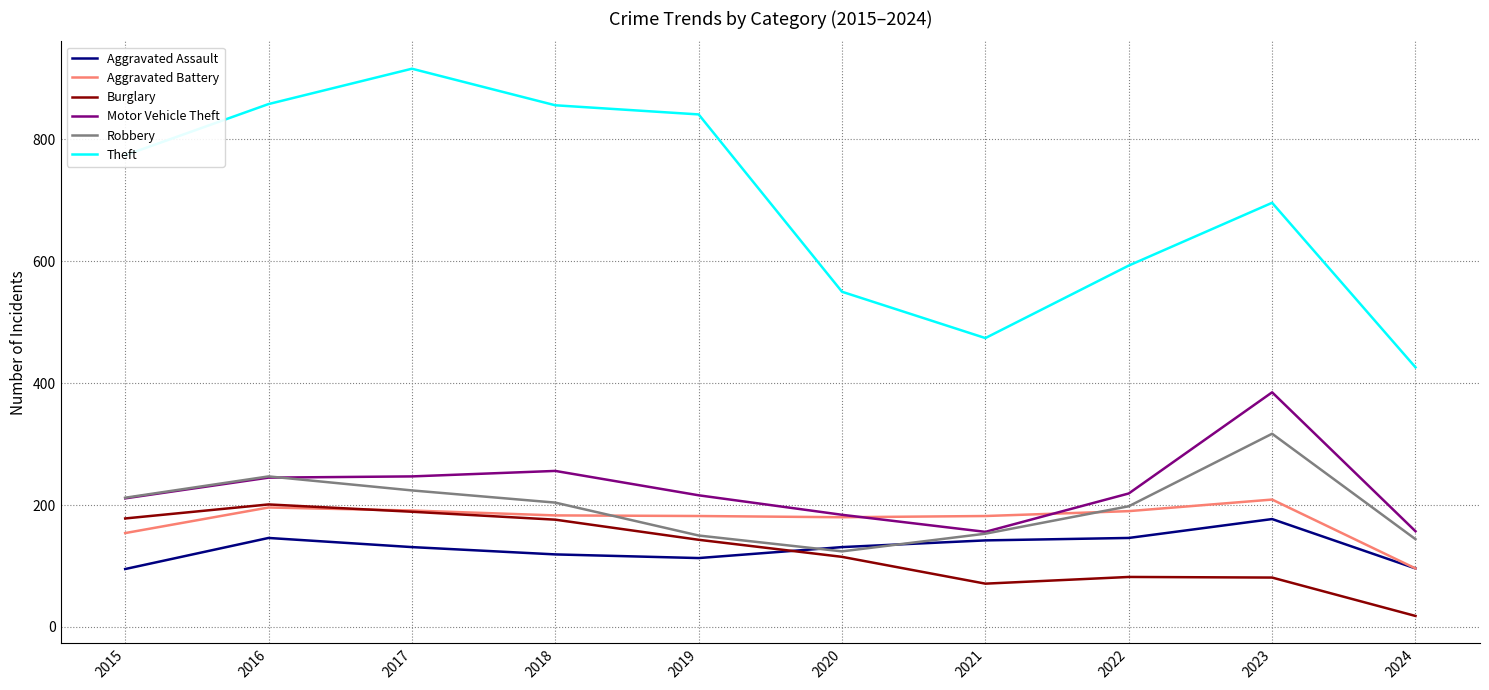

At which label does Aggravated Battery reach its peak?

2023